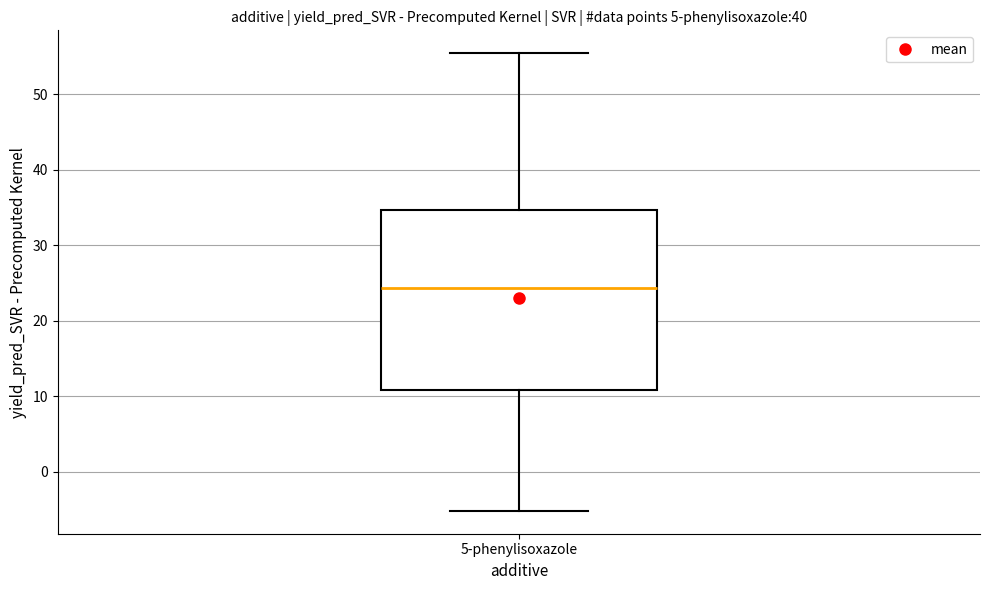

Transcribe this box plot: give where the median line is, the range the box spans, and where the two whiskers end, as read against the y-axis. The values are not printed on the chart, so give them approximately, as read against the axis.

median 24, box 11 to 35, whiskers -5 to 55